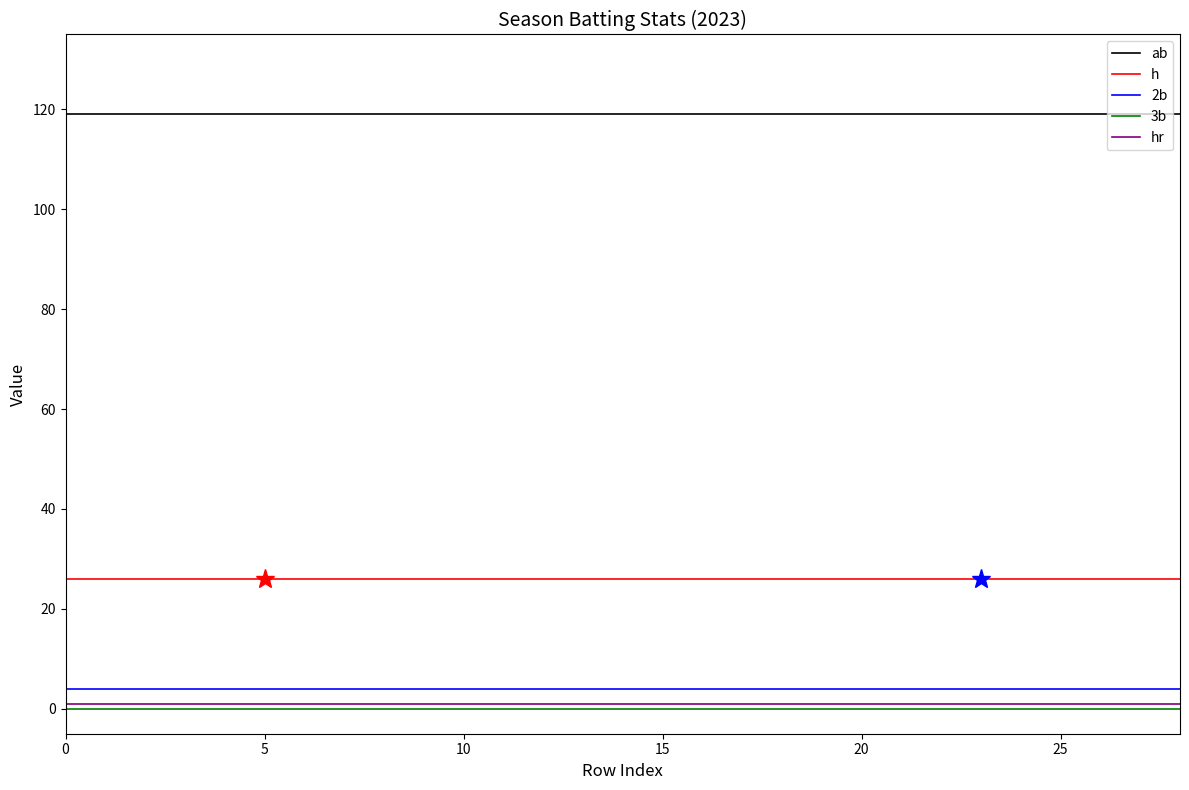

True or false: 2b and hr intersect in this chart.

False